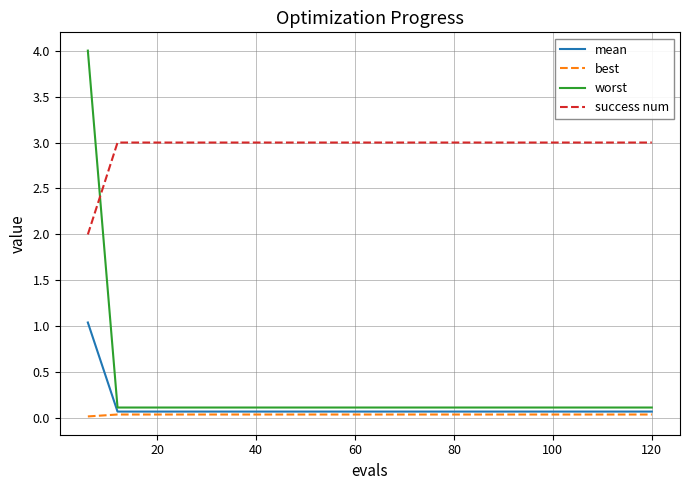

Which series has the largest range (max minus min)?

worst